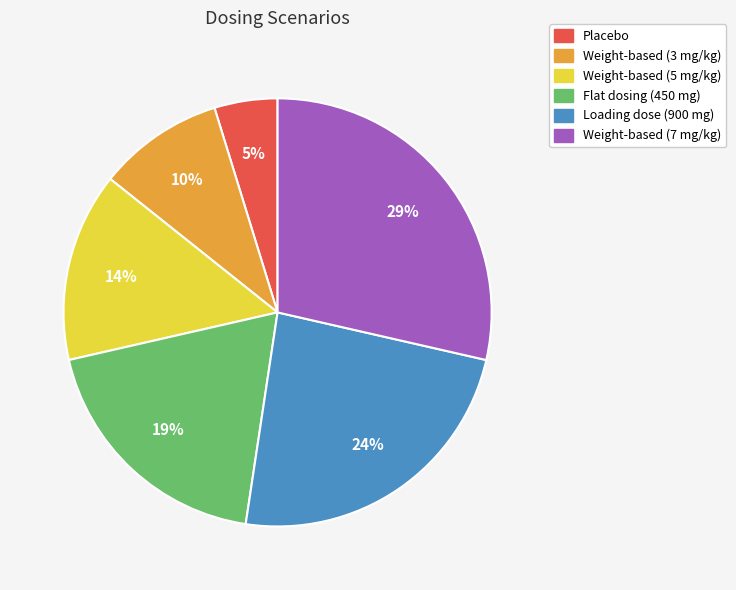

To the nearest percent, what is the difference between the largest and smallest slice percentages?

24%